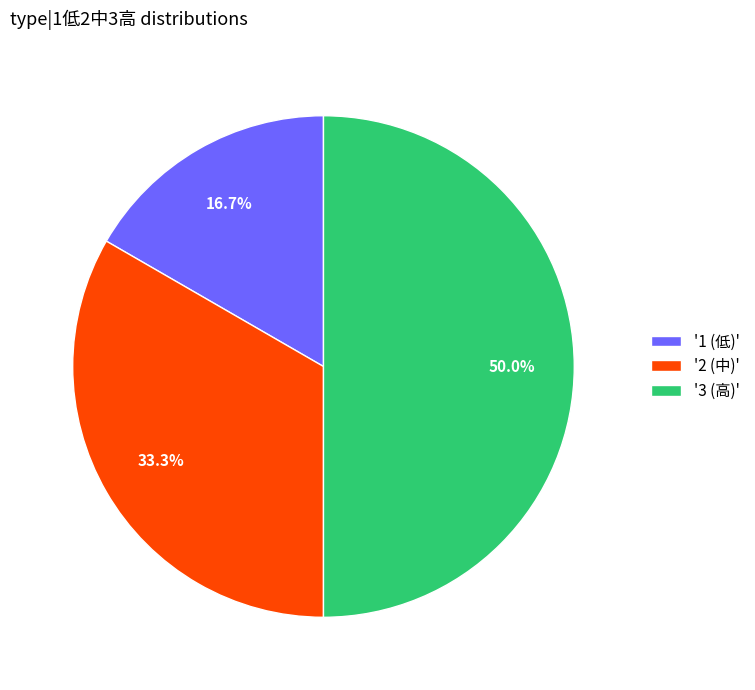

Which category has the biggest portion of the pie?

'3 (高)'